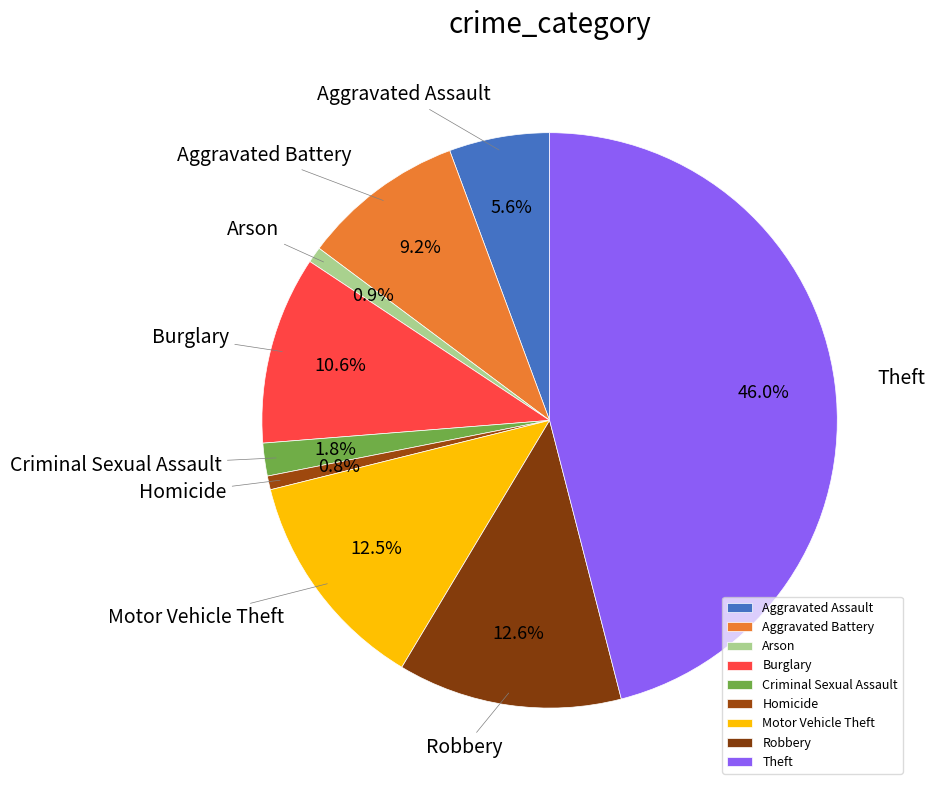

How much of the chart is everything except Burglary?

89.4%